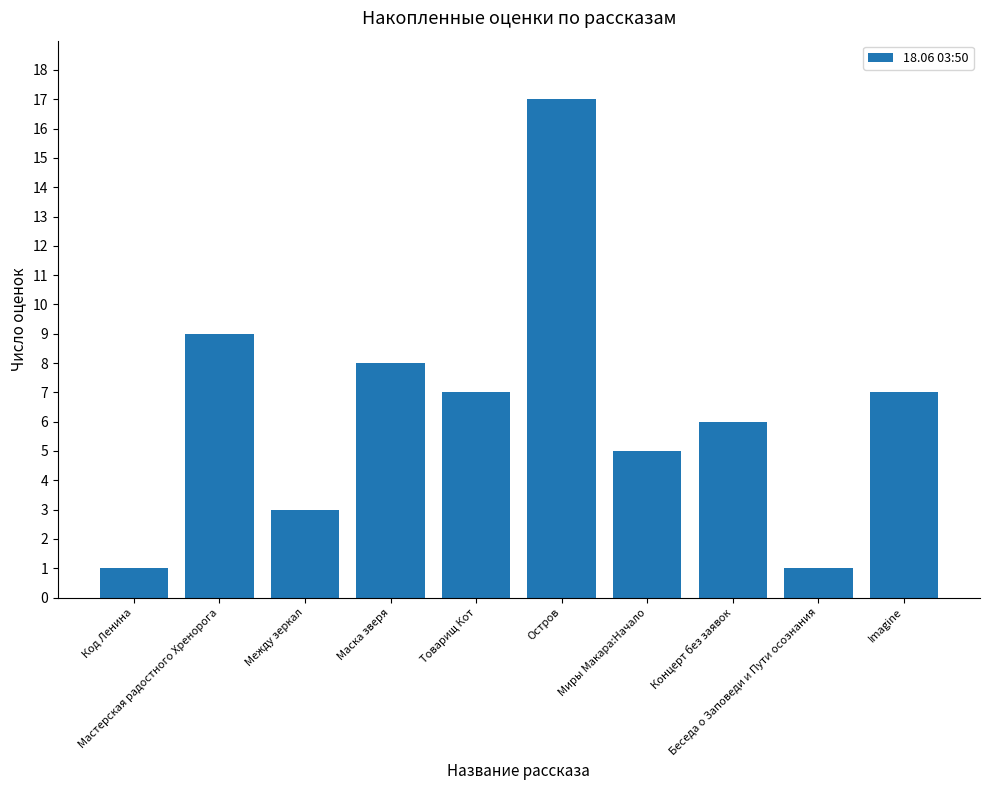

What is the change in value from Остров to Миры Макара:Начало?

-12